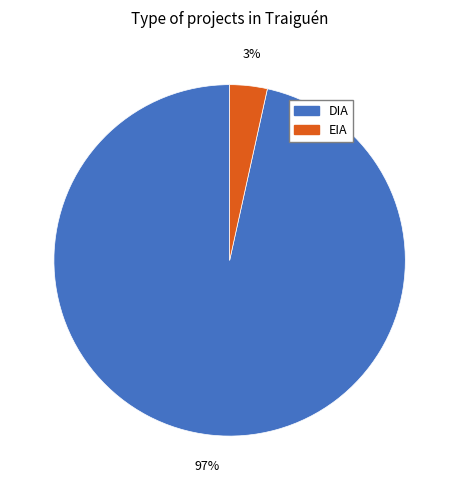

Combined, do EIA and DIA account for over 50%?

Yes